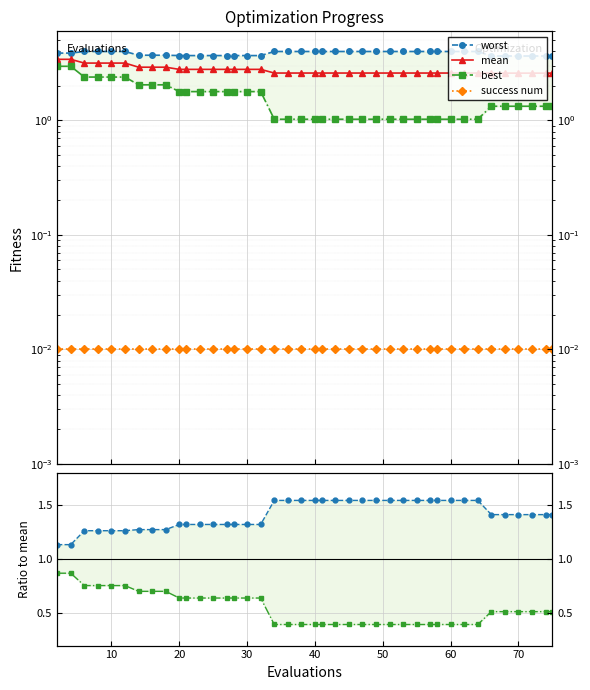

Rank the series by their maximum value, from highest to lowest.

worst, mean, best, worst/mean, best/mean, success num